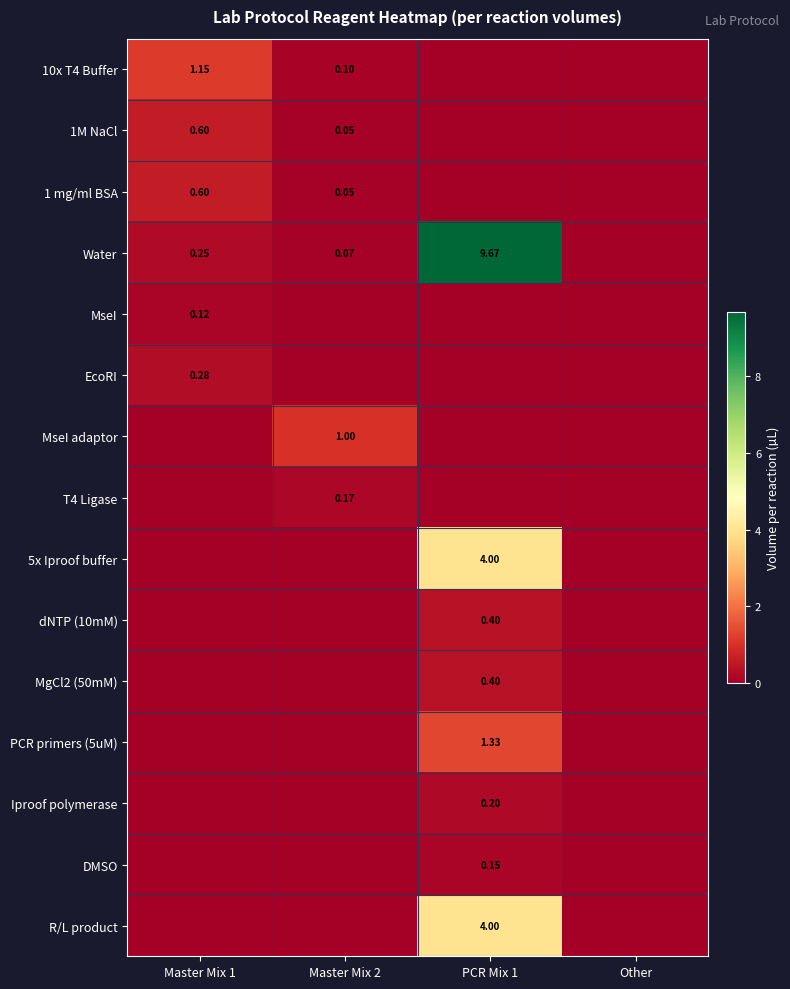

The Iproof polymerase series shows 0.2 at PCR Mix 1. True or false?

True